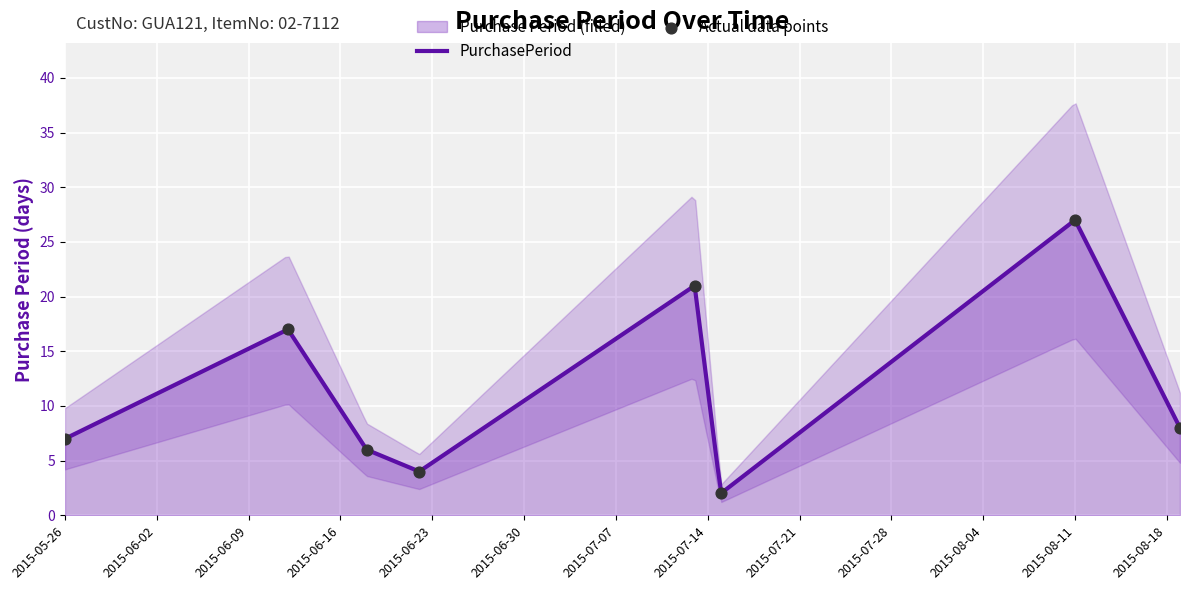

Which has a higher value, 2015-06-12 or 2015-08-19?

2015-06-12